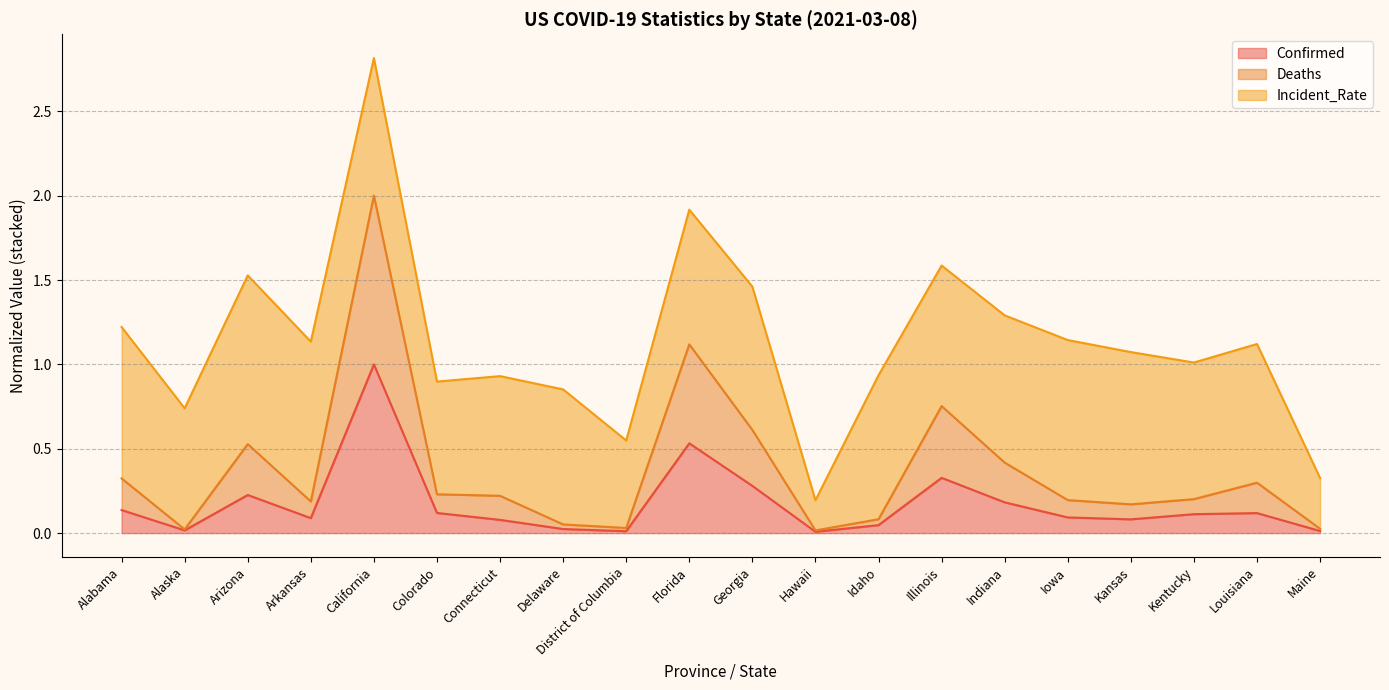

The value of Confirmed at California is 1.7. True or false?

False